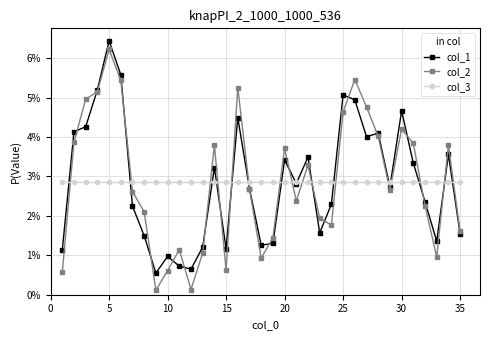

True or false: col_2 has more than 1 interior local peaks.

True